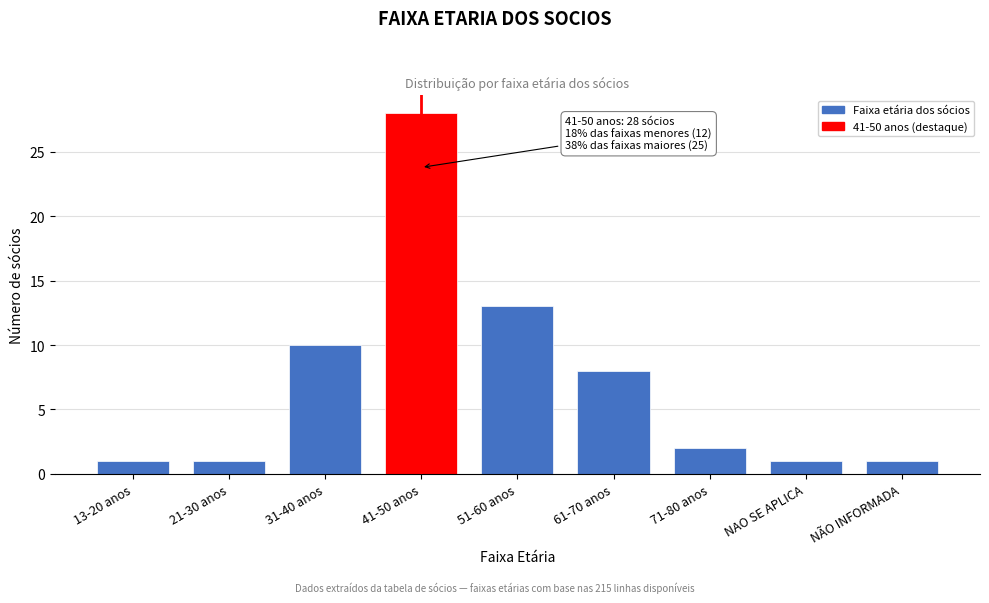

Reading right to left, what are all the values shown in this chart?

NÃO INFORMADA=1	NAO SE APLICA=1	71-80 anos=2	61-70 anos=8	51-60 anos=13	41-50 anos=28	31-40 anos=10	21-30 anos=1	13-20 anos=1